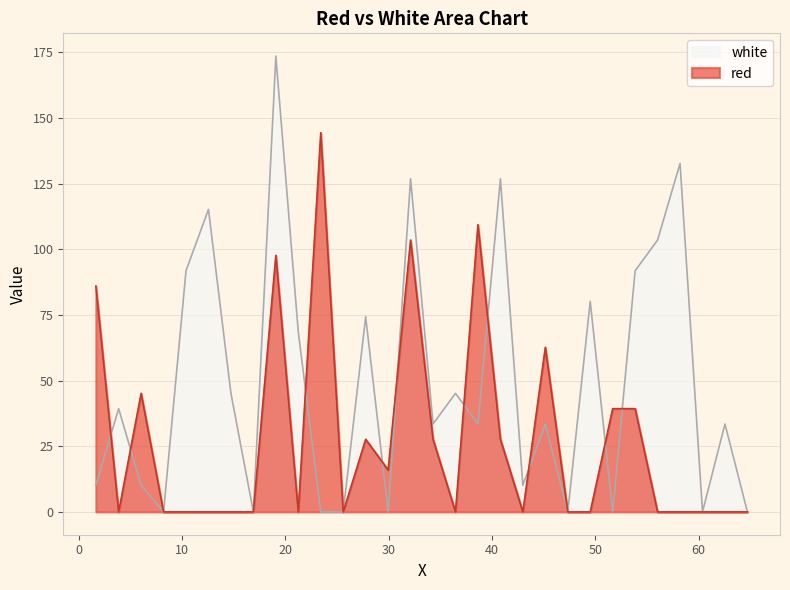

What position from the right is 56.02?

5